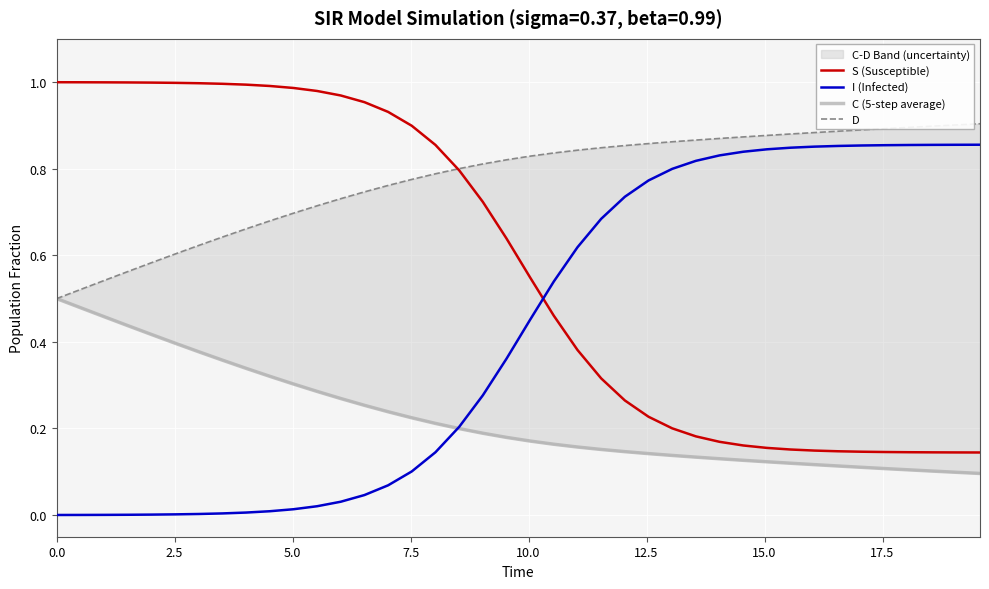

Reading right to left, transcribe all the data shown in this chart.

S (Susceptible): 0.1	0.1	0.1	0.1	0.1	0.1	0.1	0.1	0.2	0.2	0.2	0.2	0.2	0.2	0.2	0.3	0.3	0.4	0.5	0.5	0.6	0.7	0.8	0.9	0.9	0.9	1.0	1.0	1.0	1.0	1.0	1.0	1.0	1.0	1.0	1.0	1.0	1.0	1.0	1.0
I (Infected): 0.9	0.9	0.9	0.9	0.9	0.9	0.9	0.9	0.8	0.8	0.8	0.8	0.8	0.8	0.8	0.7	0.7	0.6	0.5	0.5	0.4	0.3	0.2	0.1	0.1	0.1	0.0	0.0	0.0	0.0	0.0	0.0	0.0	0.0	0.0	0.0	0.0	0.0	0.0	0.0
C (5-step average): 0.1	0.1	0.1	0.1	0.1	0.1	0.1	0.1	0.1	0.1	0.1	0.1	0.1	0.1	0.1	0.1	0.2	0.2	0.2	0.2	0.2	0.2	0.2	0.2	0.2	0.2	0.3	0.3	0.3	0.3	0.3	0.3	0.4	0.4	0.4	0.4	0.4	0.5	0.5	0.5
D: 0.9	0.9	0.9	0.9	0.9	0.9	0.9	0.9	0.9	0.9	0.9	0.9	0.9	0.9	0.9	0.9	0.8	0.8	0.8	0.8	0.8	0.8	0.8	0.8	0.8	0.8	0.7	0.7	0.7	0.7	0.7	0.7	0.6	0.6	0.6	0.6	0.6	0.5	0.5	0.5